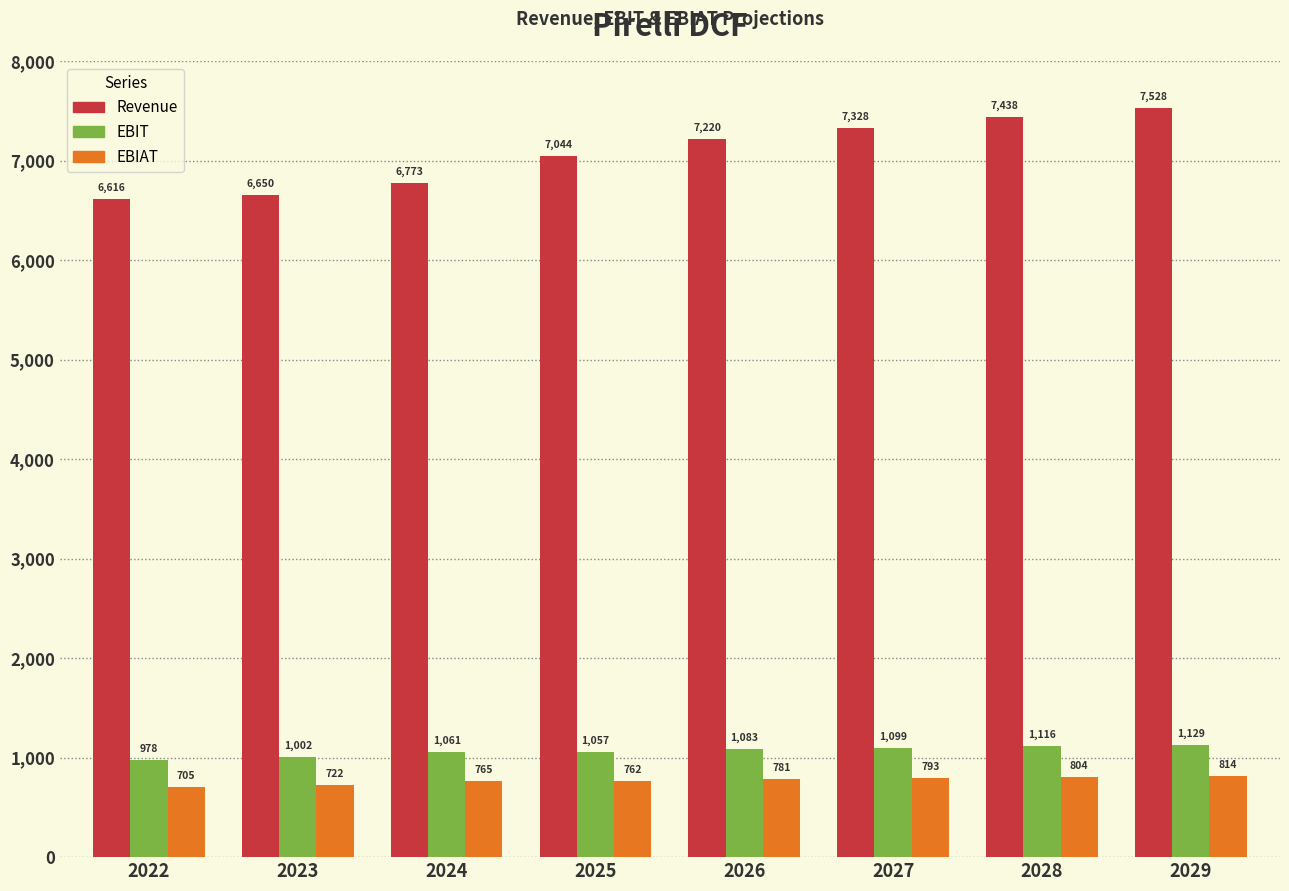

What is the value of the EBIT bar at the 2nd from the left?

1002.0